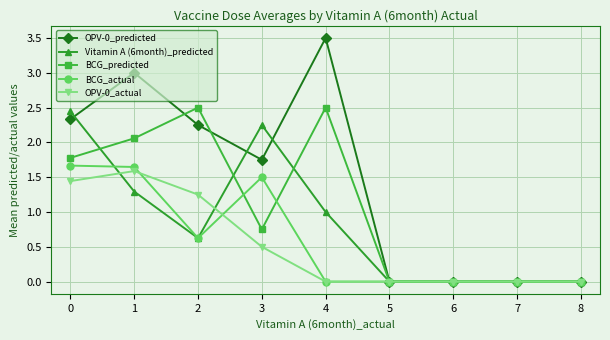

Read the Vitamin A (6month)_predicted value at 2.

0.6